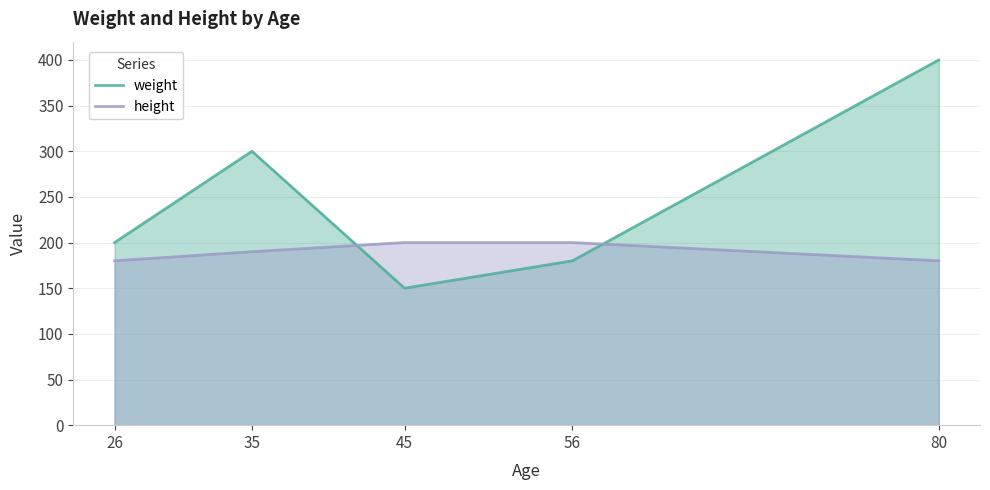

What is the total value across all series at 56?

380